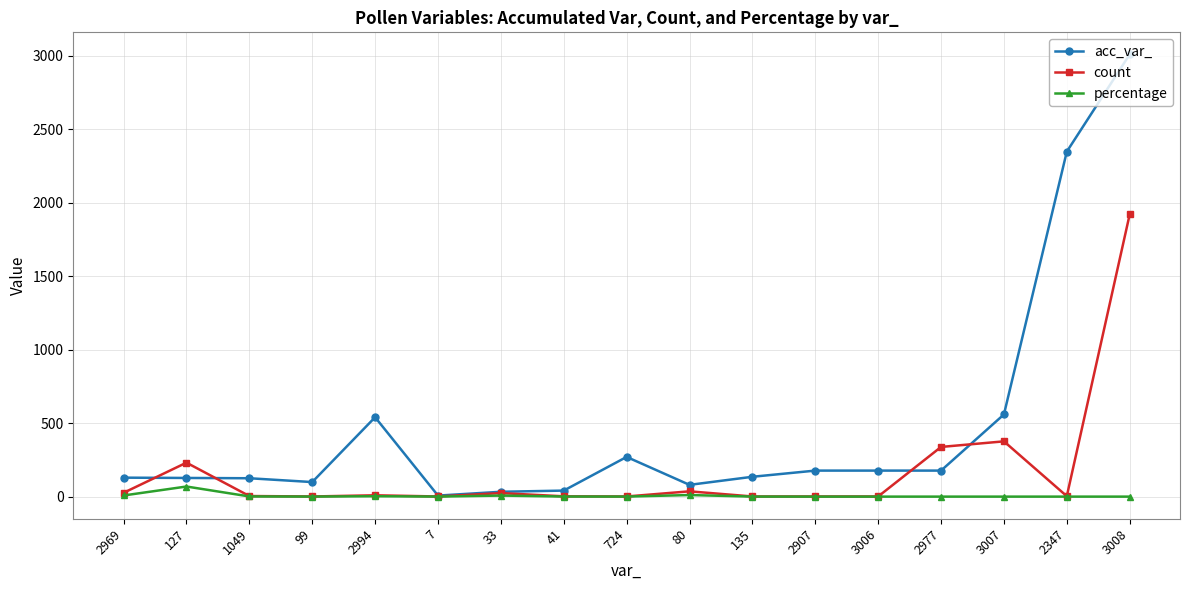

Which series has the largest total across all categories?

acc_var_